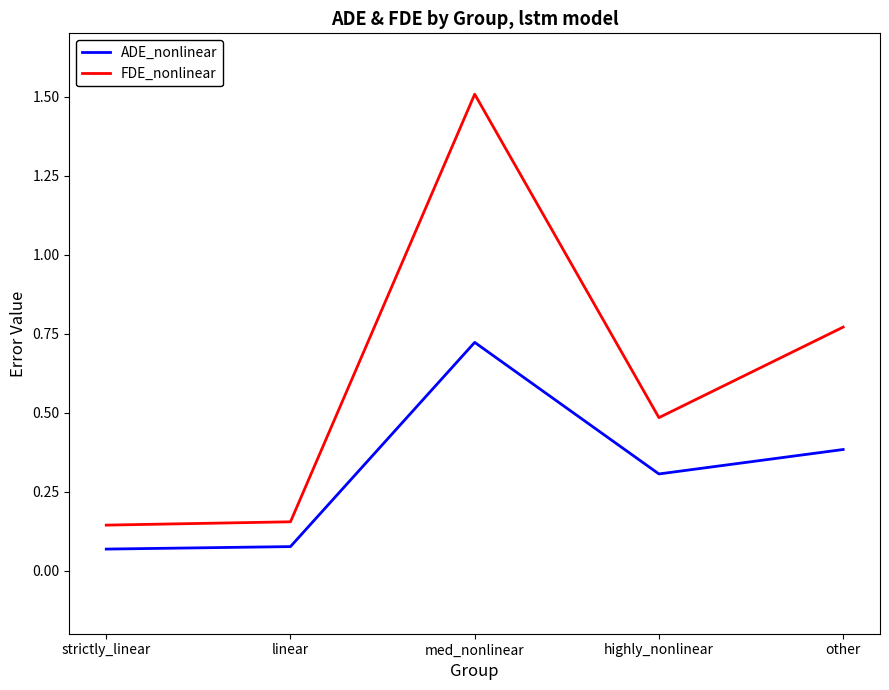

List the series in order of their peak value, highest first.

FDE_nonlinear, ADE_nonlinear